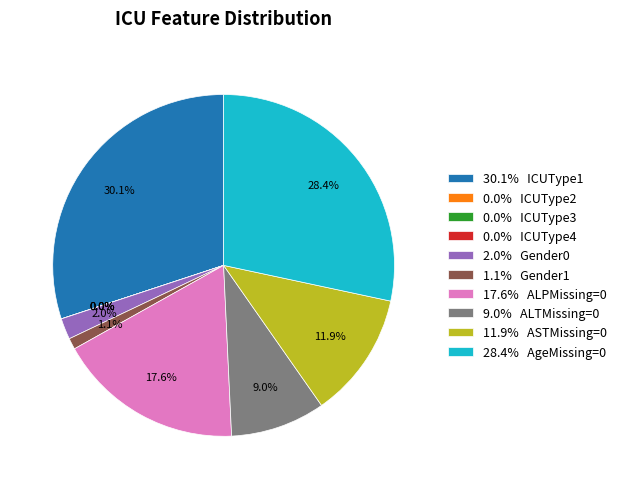

To the nearest percent, what is the average slice percentage?

10%